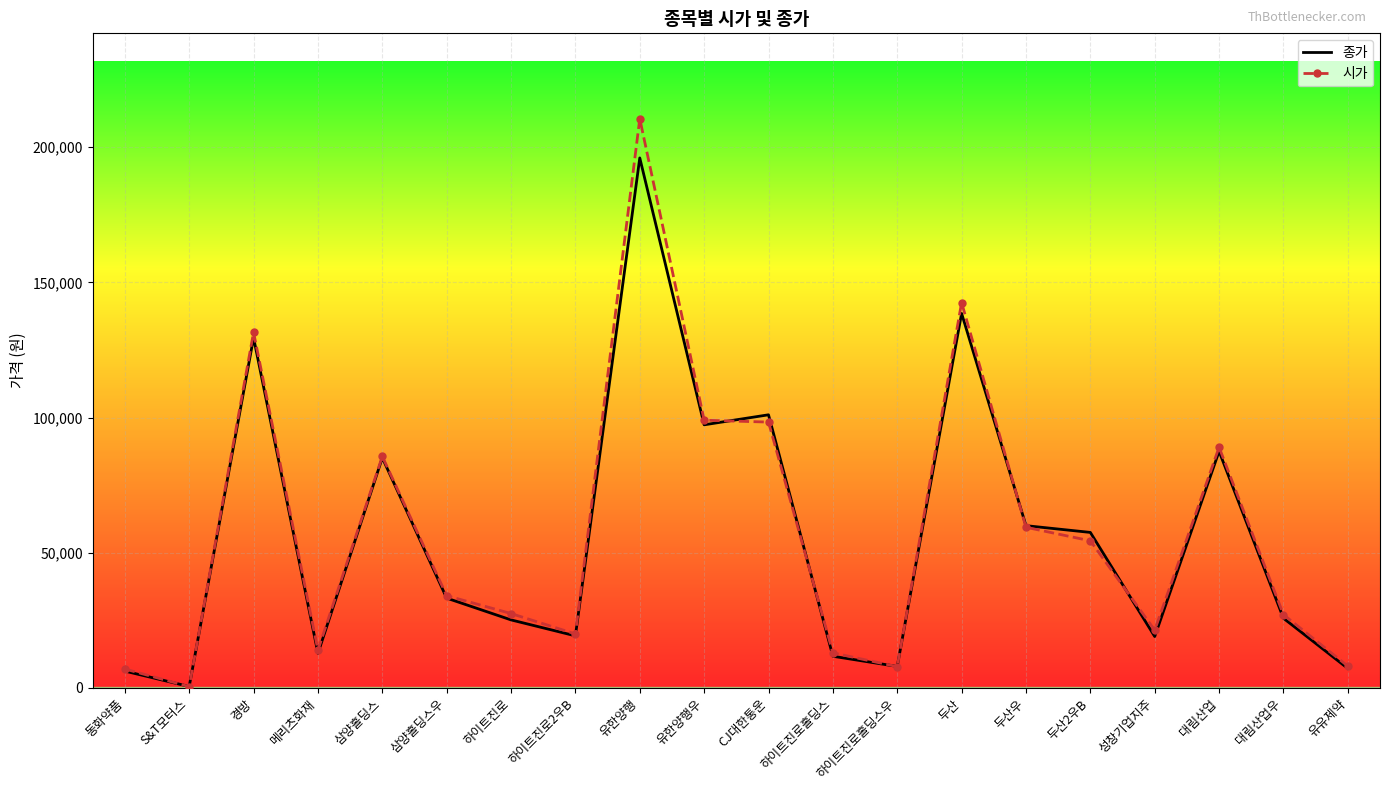

Which series has the widest spread of values?

시가